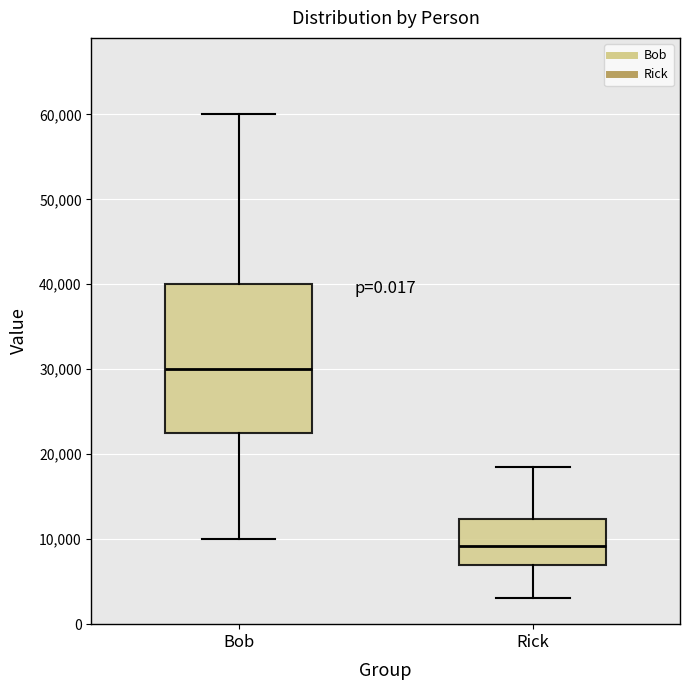

Reading left to right, read every box against the y-axis: the position of its median line, the range the box covers, and the ends of its whiskers. The values are not printed on the chart, so give them approximately, as read against the axis.

Bob: median 30000, box 23000 to 40000, whiskers 10000 to 60000
Rick: median 9000, box 7000 to 12000, whiskers 3000 to 18000